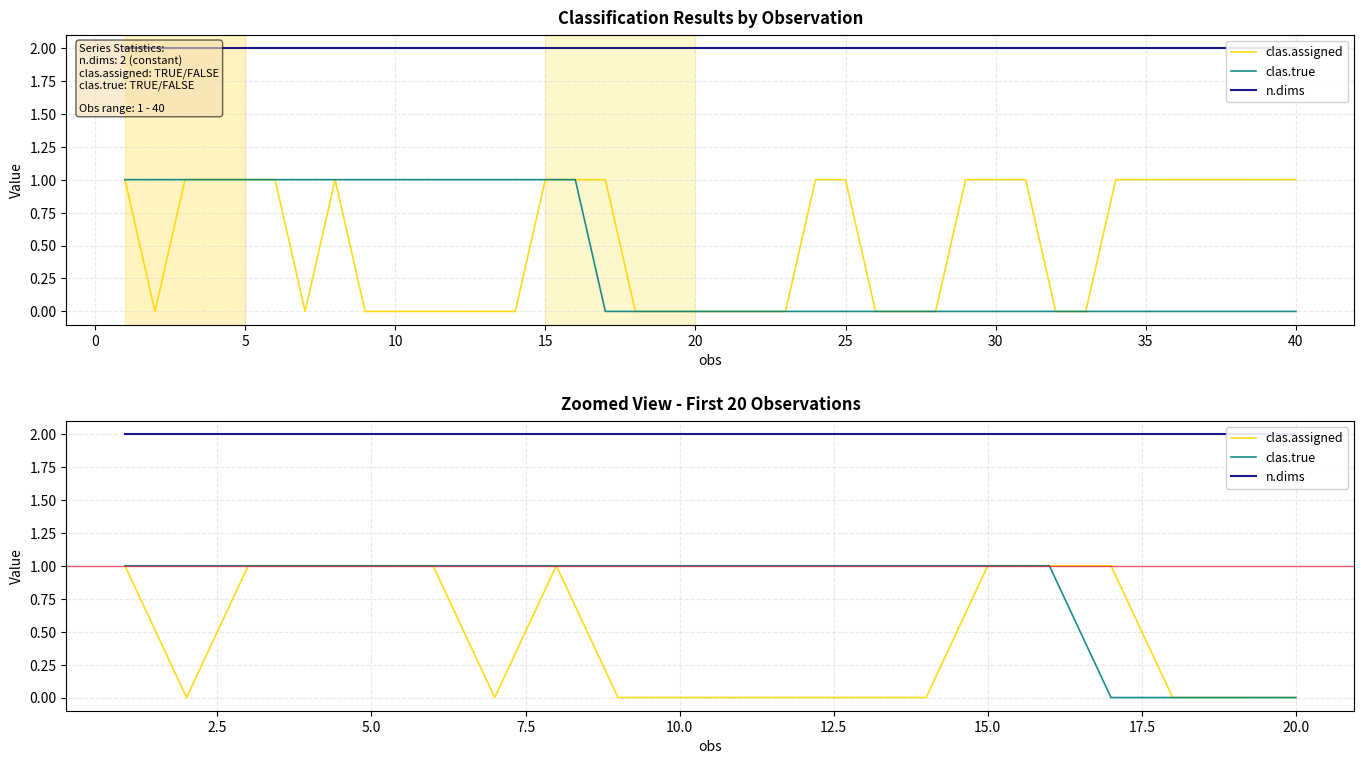

What are all the series names shown in the legend?

clas.assigned, clas.true, n.dims